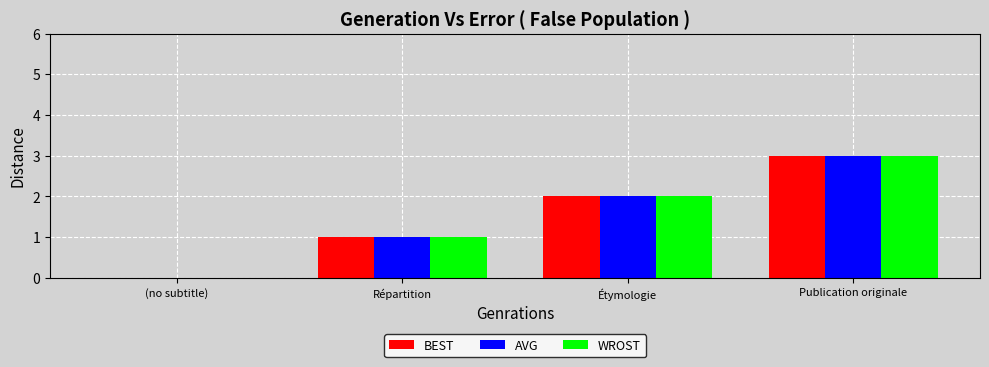

How many groups of bars are there?

4